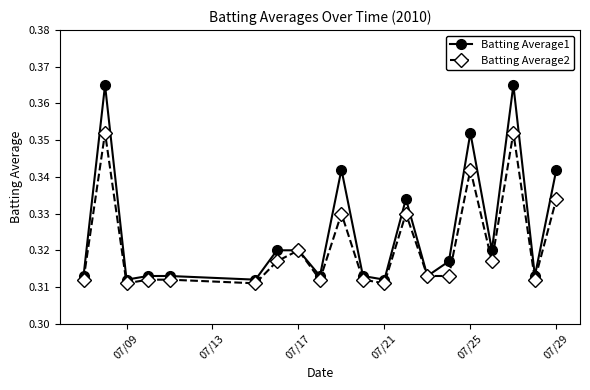

Does the chart have visible grid lines?

No